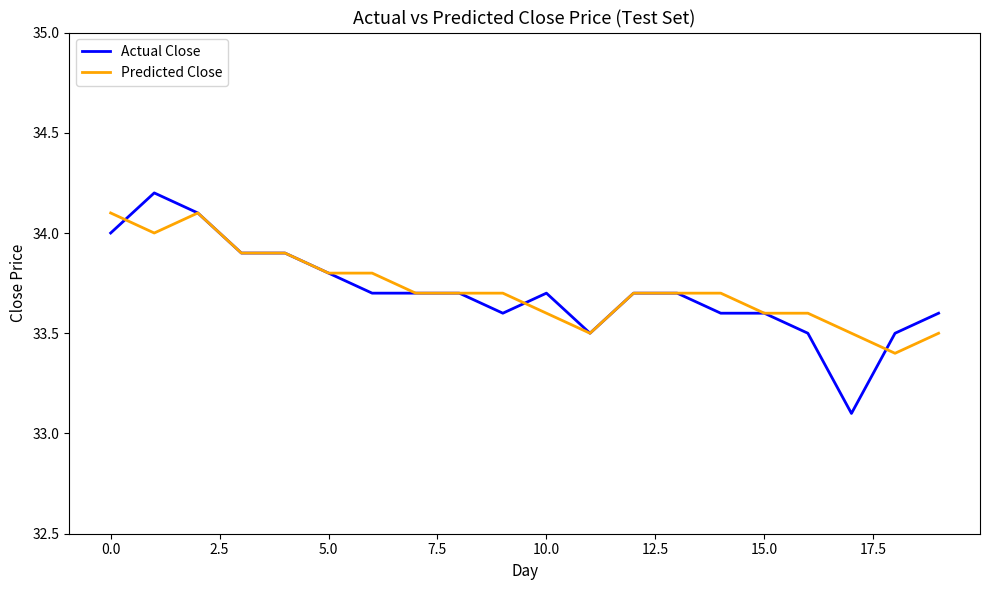

Count the number of data series in this chart.

2